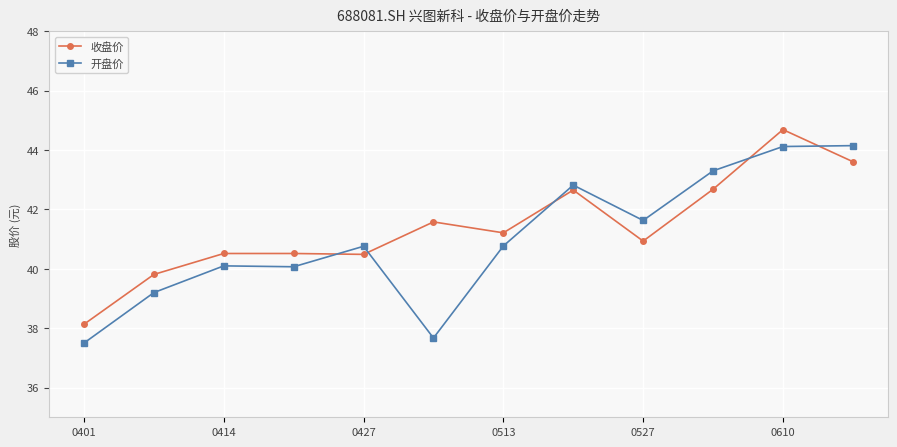

Is this an area chart (filled region under the line)?

No